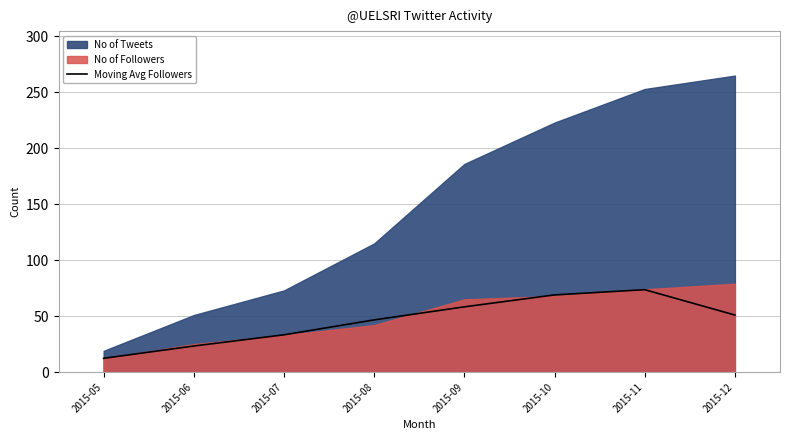

How many categories are shown in the chart?

8